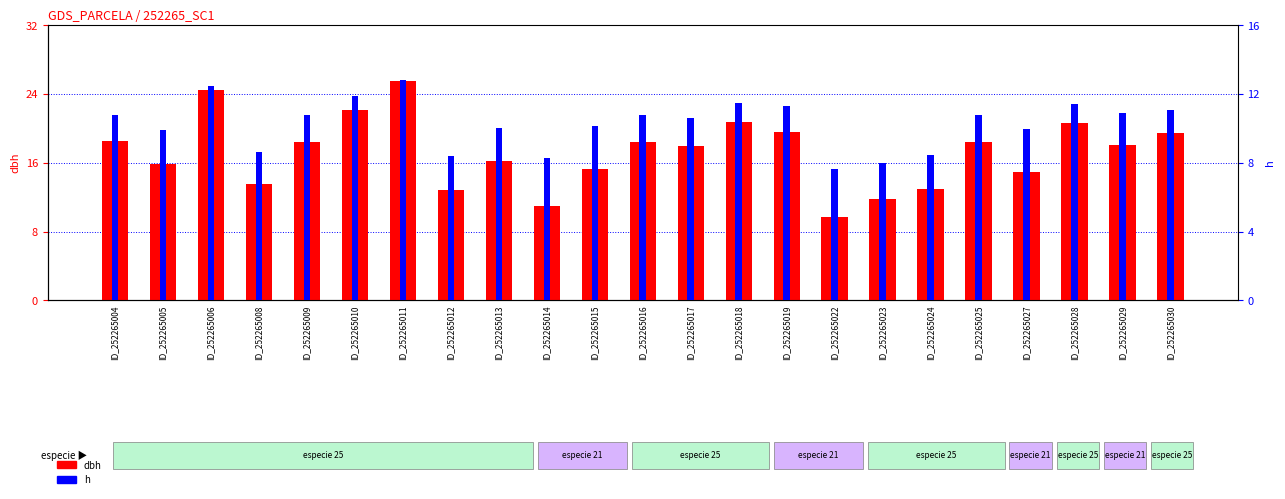

Does the chart contain any negative values?

No